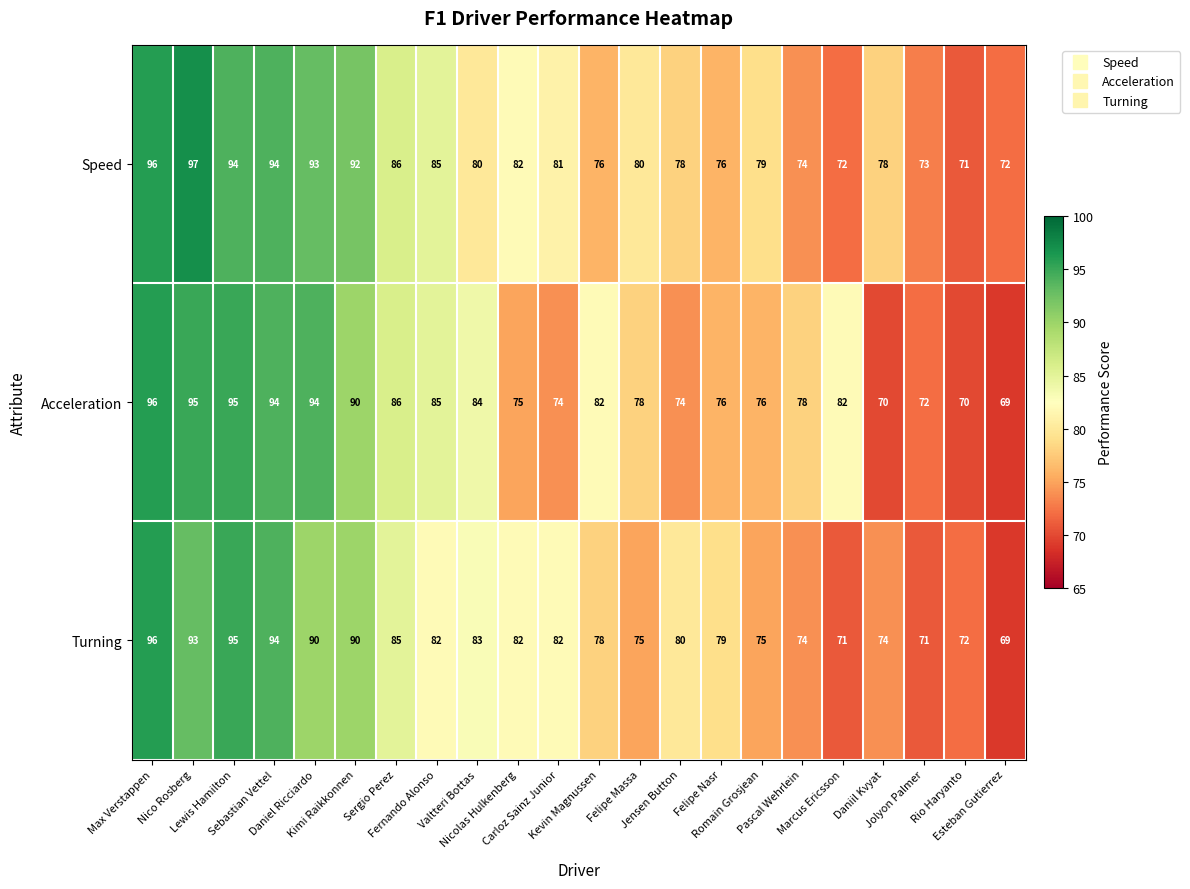

What is the difference between the maximum and second lowest values in the Turning series?

25